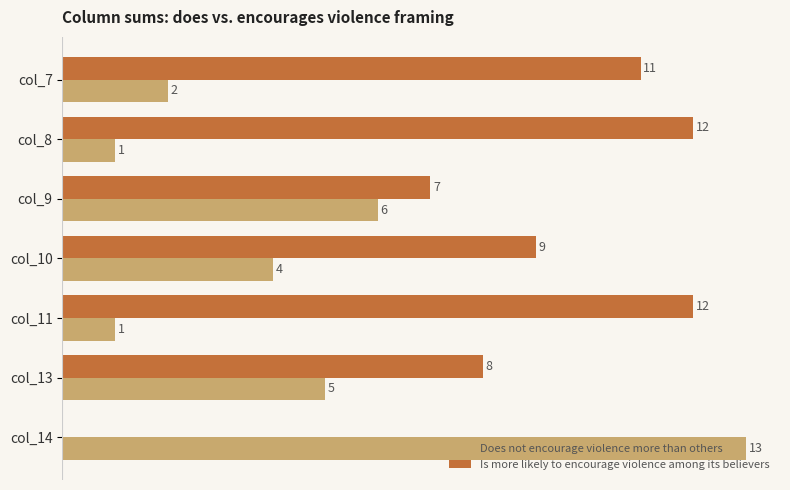

Where is Does not encourage violence more than others nearest to the value 7?

col_9